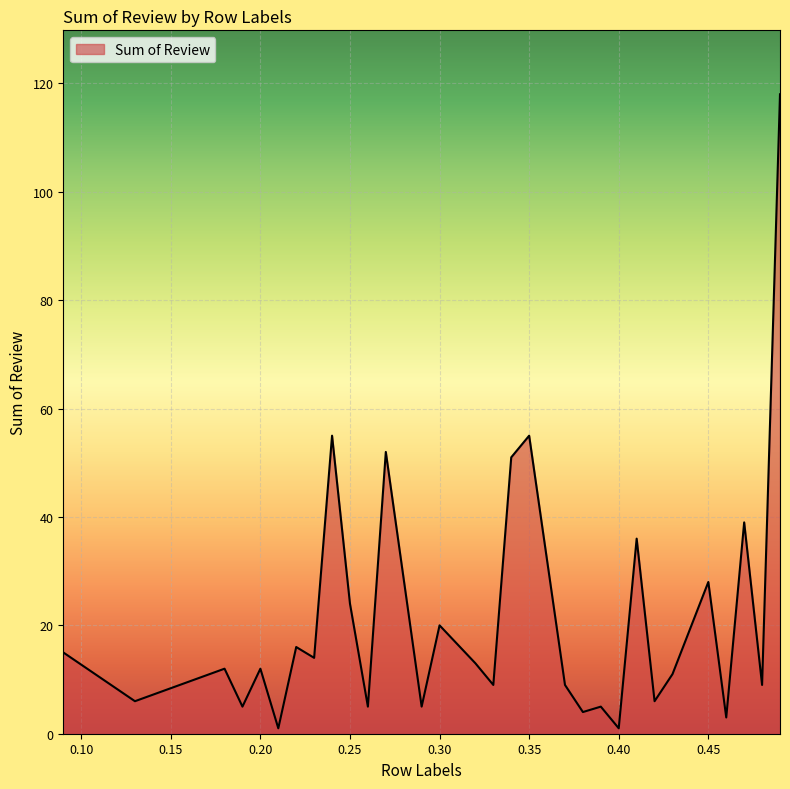

What is the maximum value shown in the chart?

118